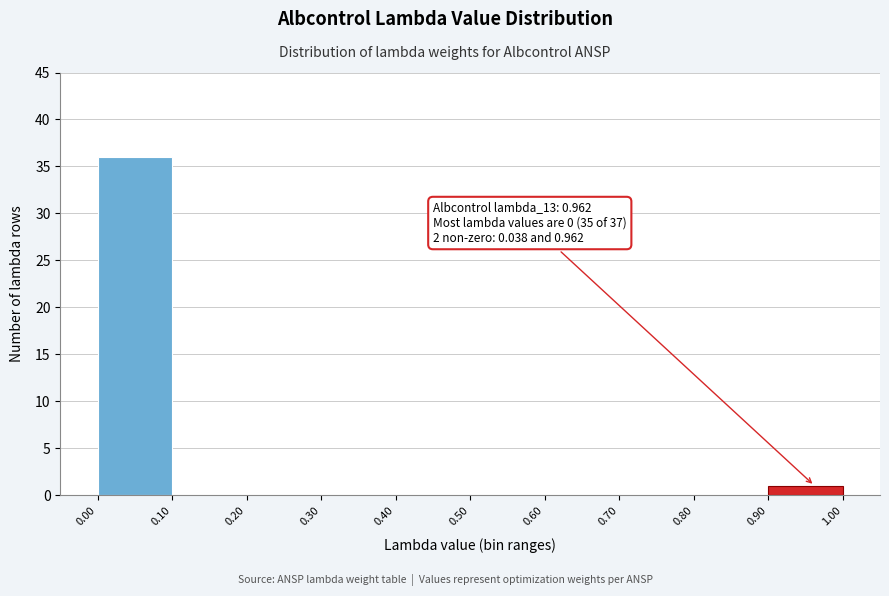

Which range on the x-axis has the tallest bar?

0.00 to 0.10